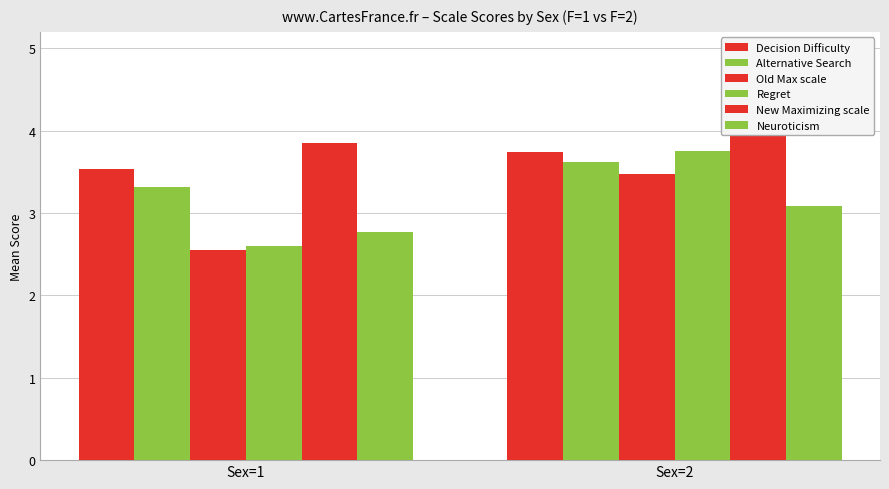

How many distinct data groups are displayed?

6